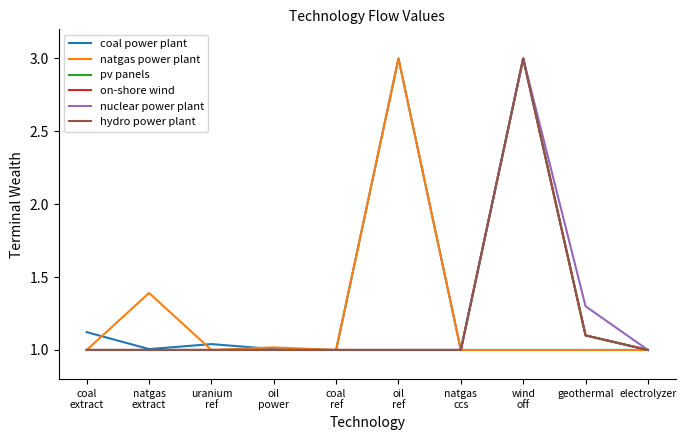

What is the greatest value displayed?

3.0